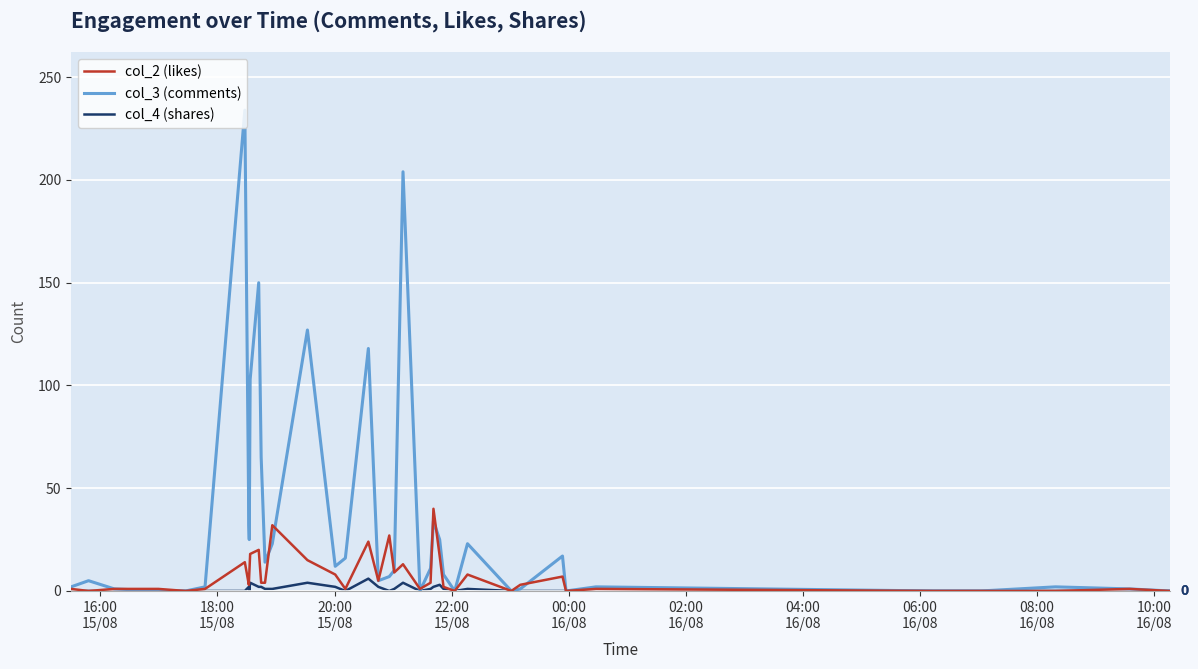

What is the greatest value displayed?

234